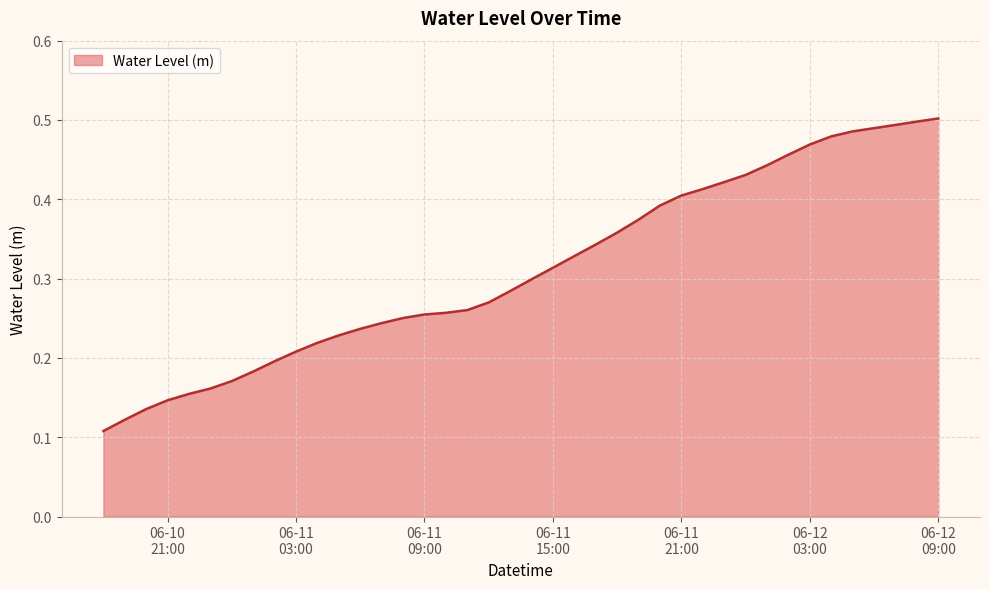

How many lines are shown in the chart?

1